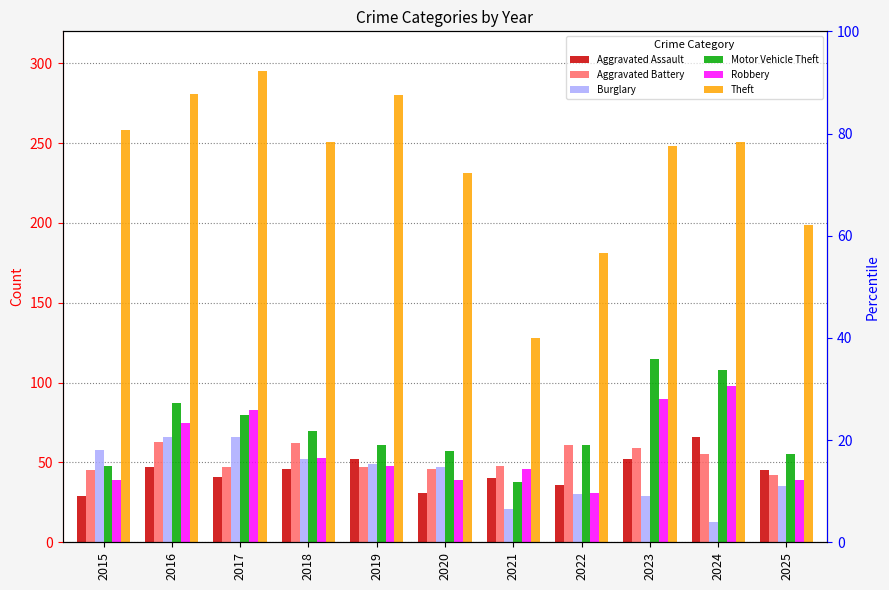

Which series has the largest total across all categories?

Theft